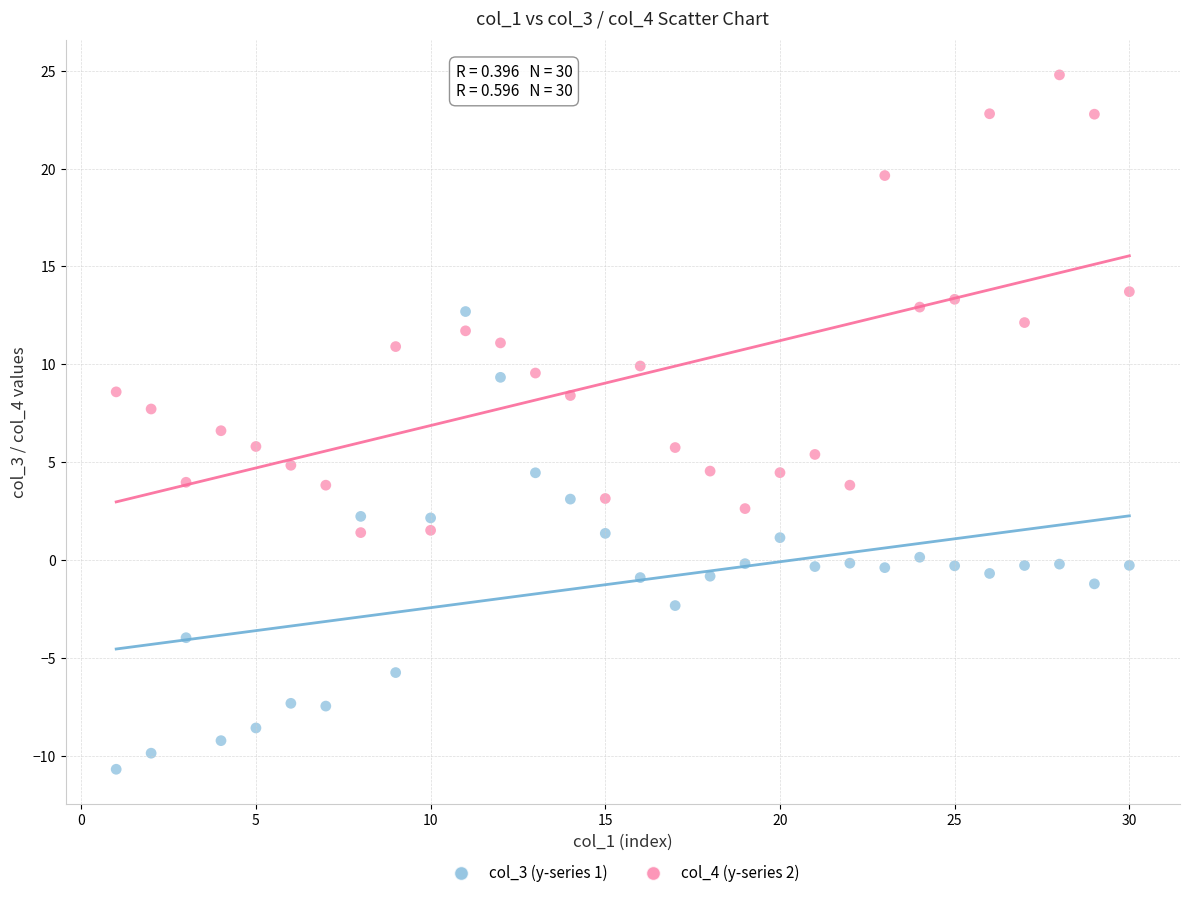

What is the X range (max minus min) for the scatter plot?

29.0